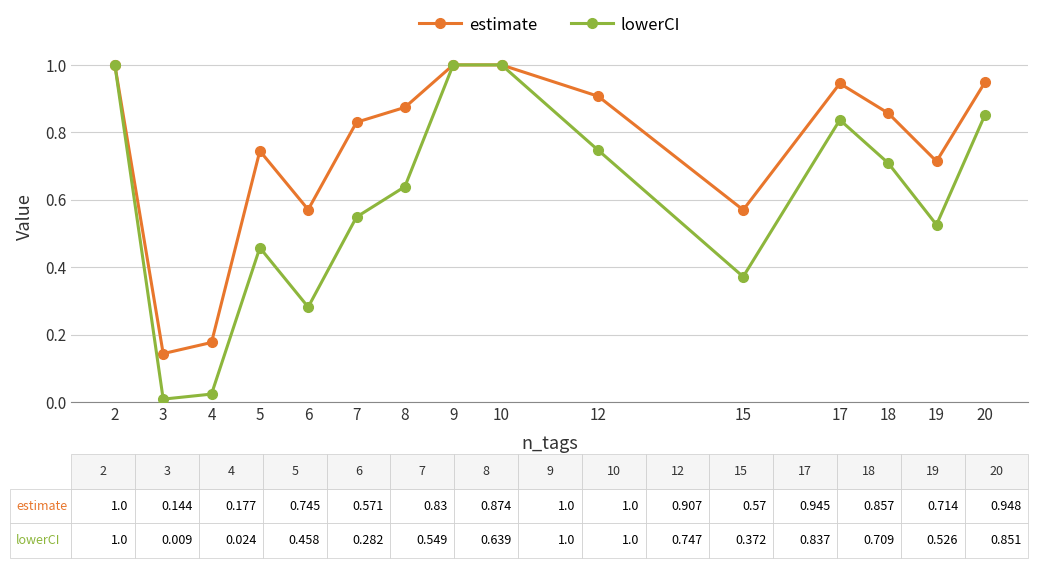

What is the total value across all series at 7?

1.4